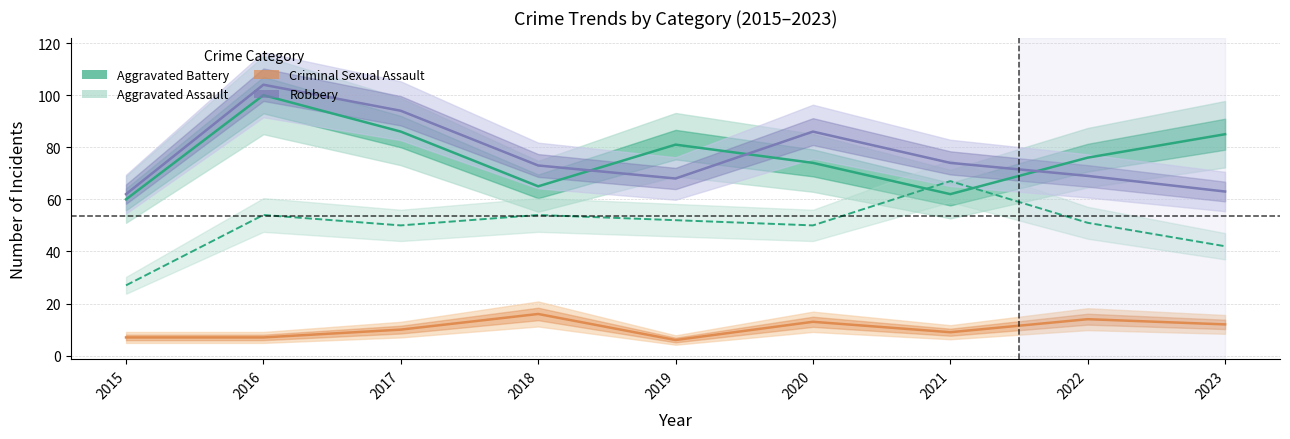

Which label corresponds to the largest value in the chart?

2016